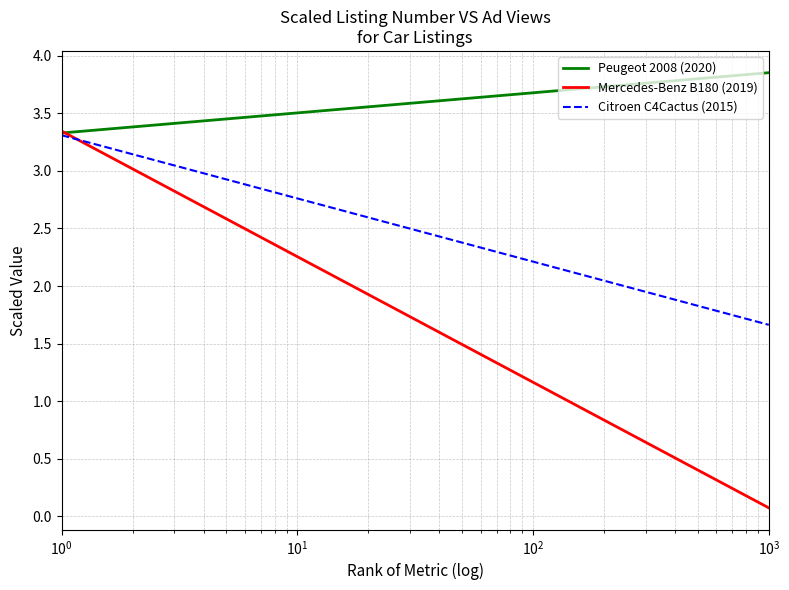

True or false: Mercedes-Benz B180 (2019) has more than 1 points higher than both neighbors.

False